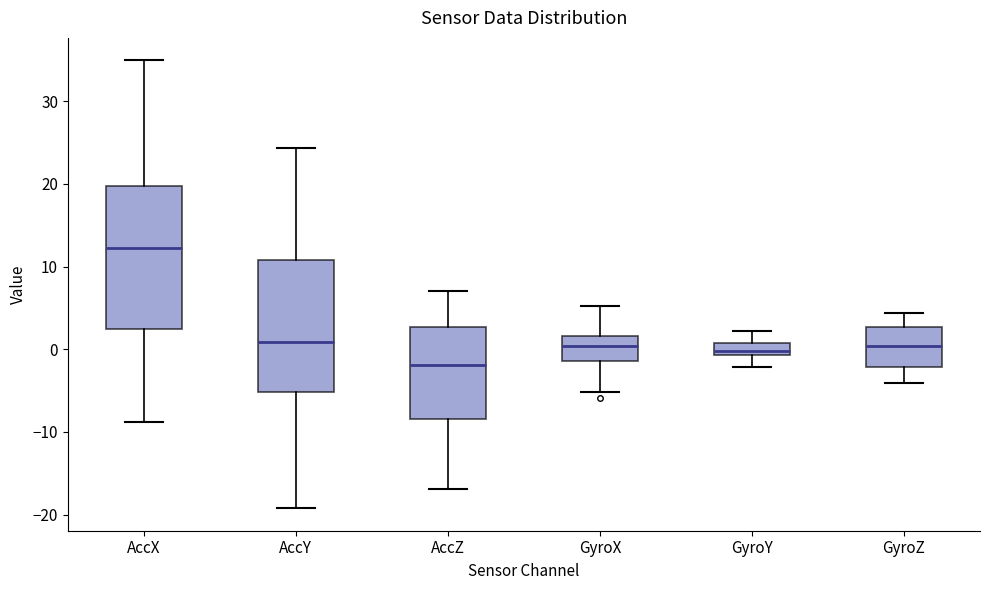

Which box has the highest median line?

AccX